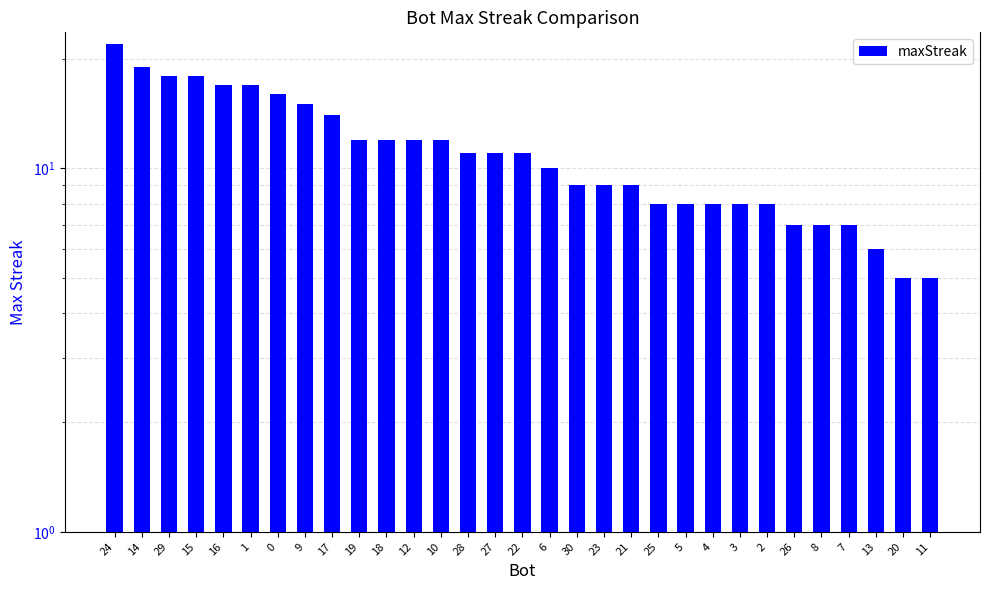

Count the number of data series in this chart.

1